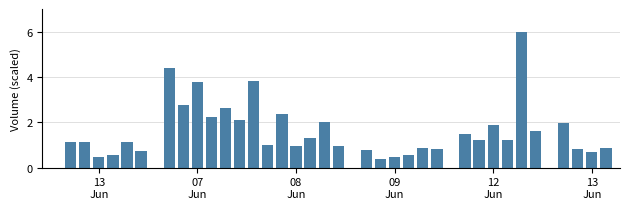

Are the bars horizontal?

No